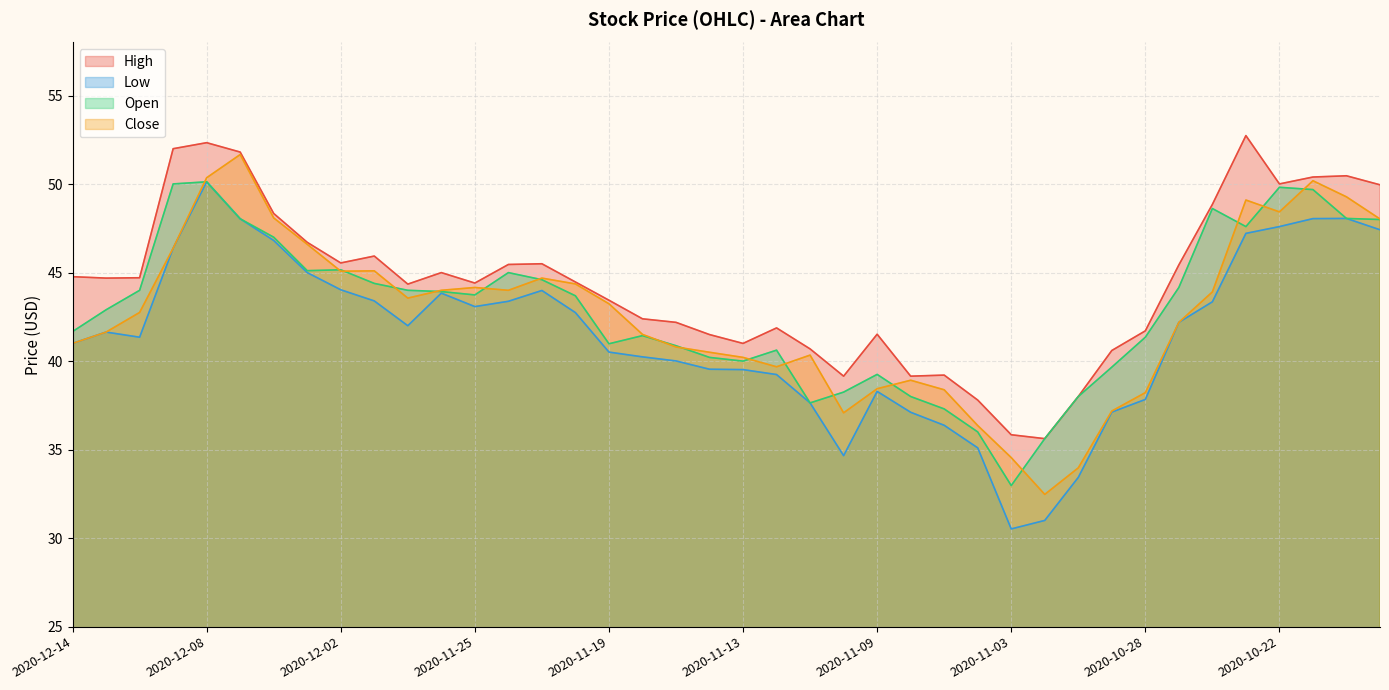

What is the sum of all Open values?

1717.5